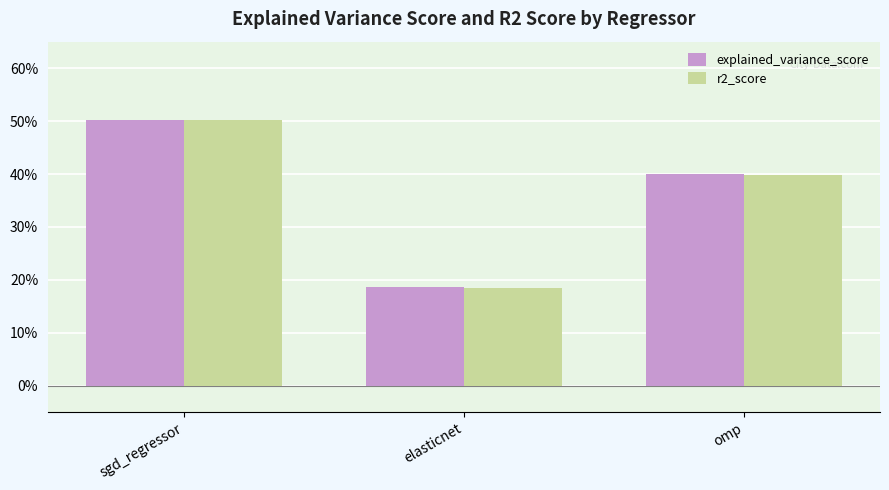

What is the label of the 2nd bar from the left?

elasticnet